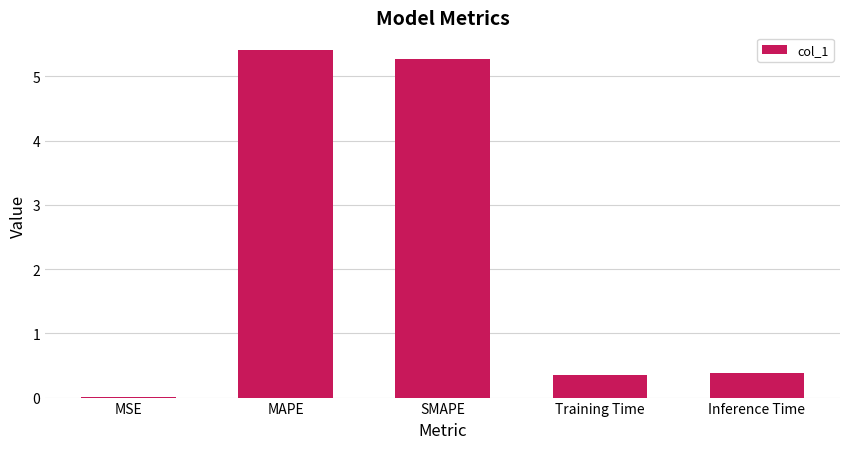

Read the value at MAPE.

5.4